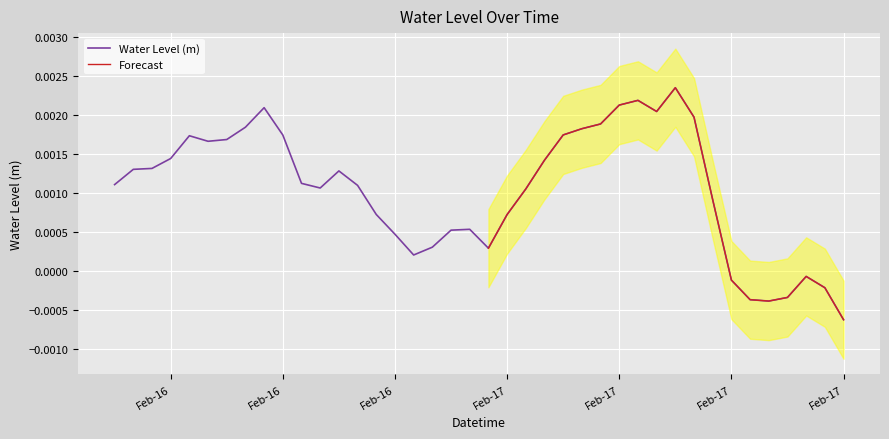

How many interior local valleys (lower than both neighbors) does the data have?

6